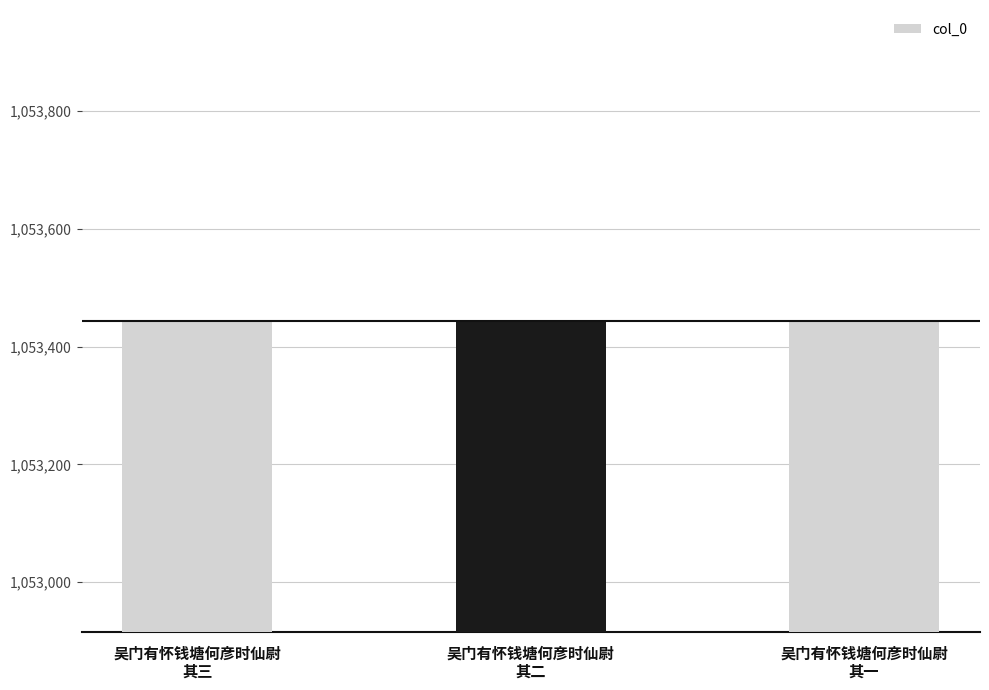

At which label does the data first exceed 1053444?

吴门有怀钱塘何彦时仙尉
其三